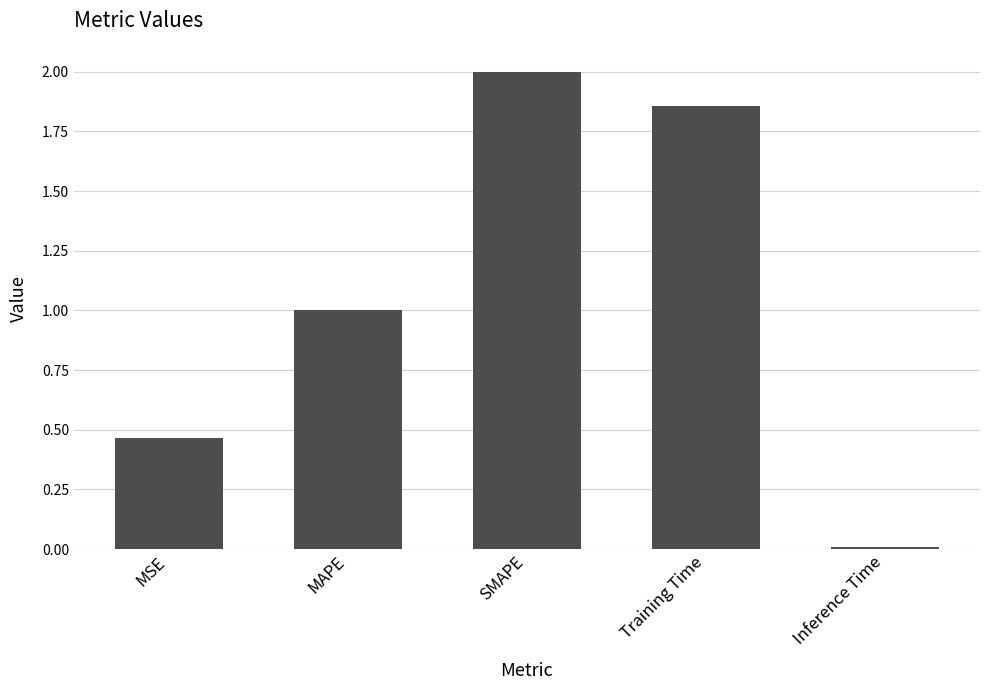

What is the difference between the values at MAPE and Training Time?

0.9